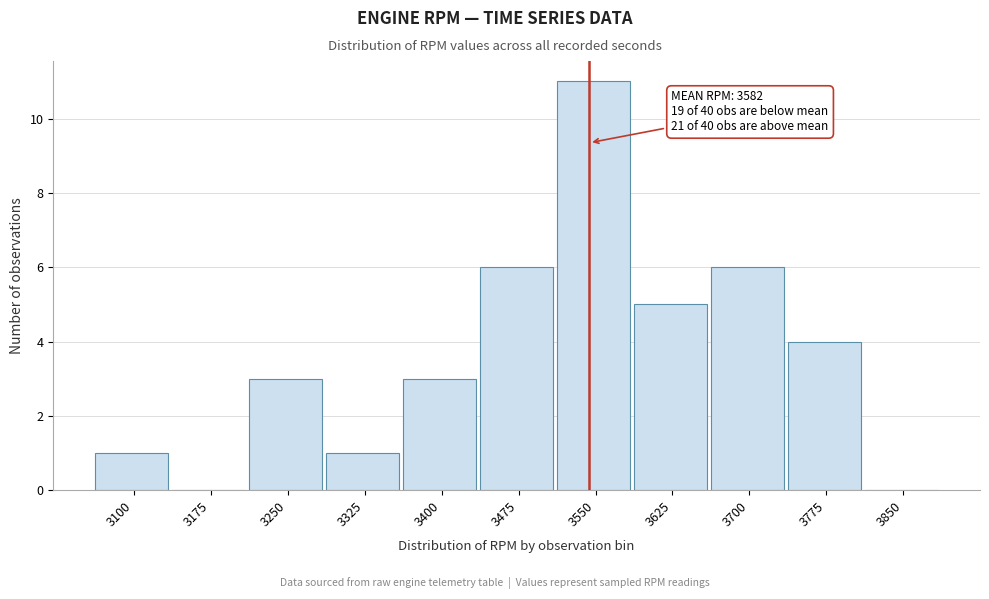

Reading right to left, extract all data points from this chart.

3850=0	3775=4	3700=6	3625=5	3550=11	3475=6	3400=3	3325=1	3250=3	3175=0	3100=1